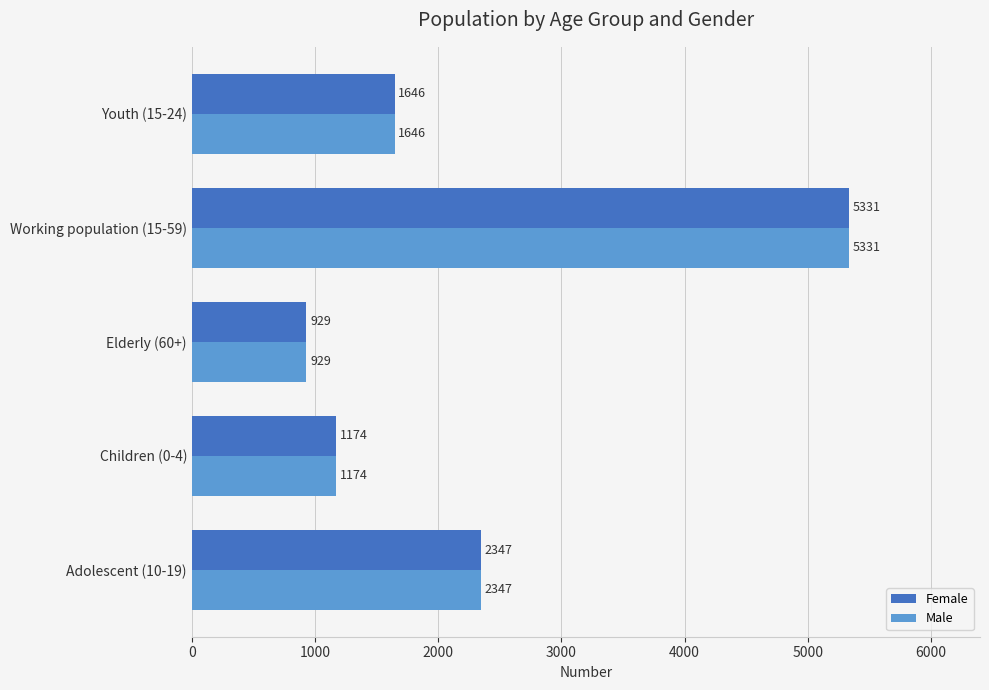

What is the maximum value for Female?

5331